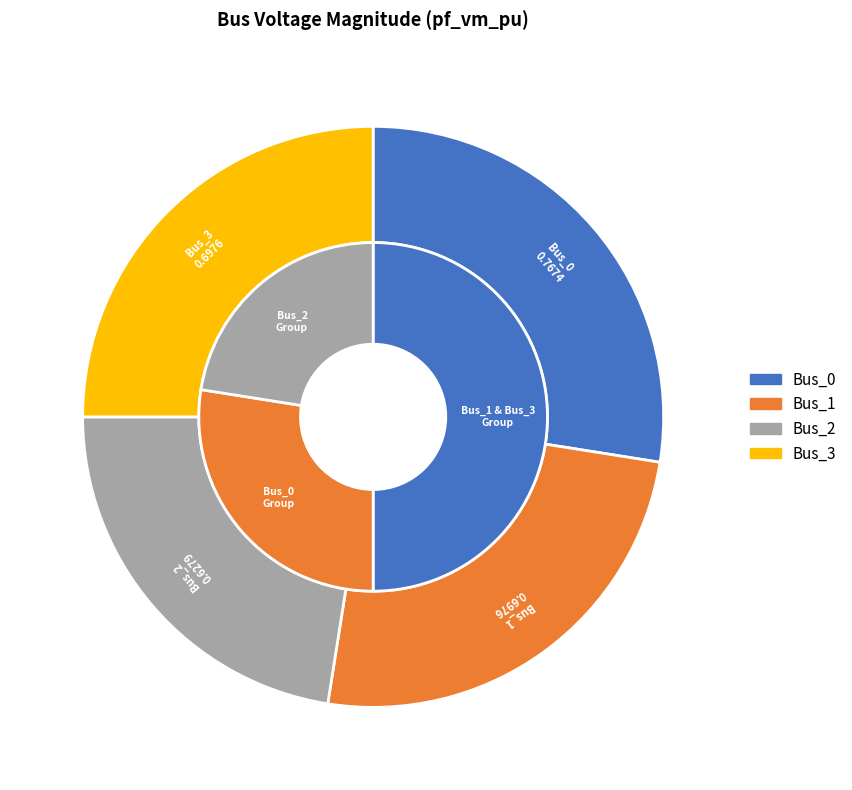

What is the change in value from Bus_1 to Bus_2?

-0.1